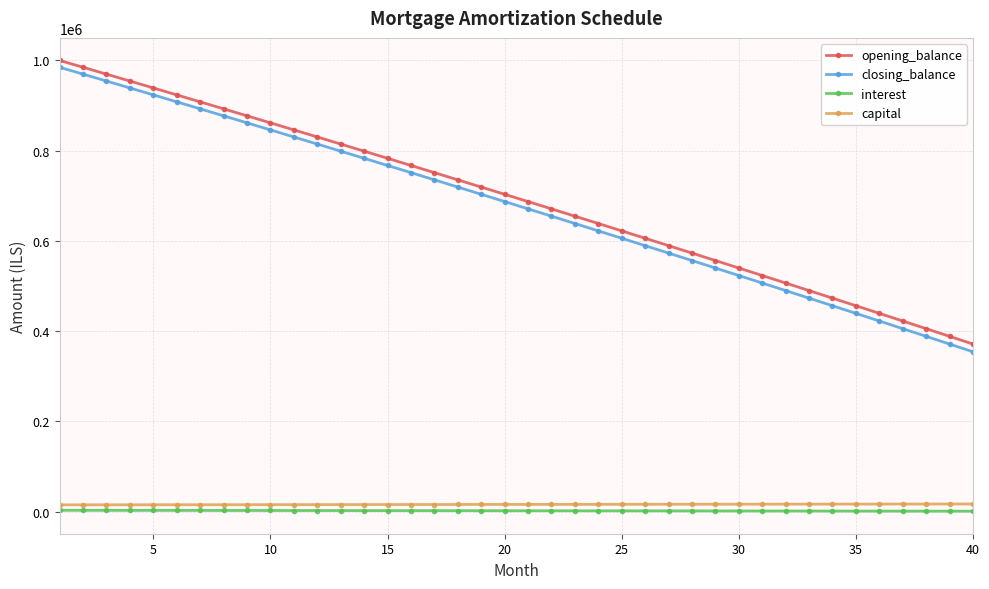

What is the greatest value displayed?

1000000.0